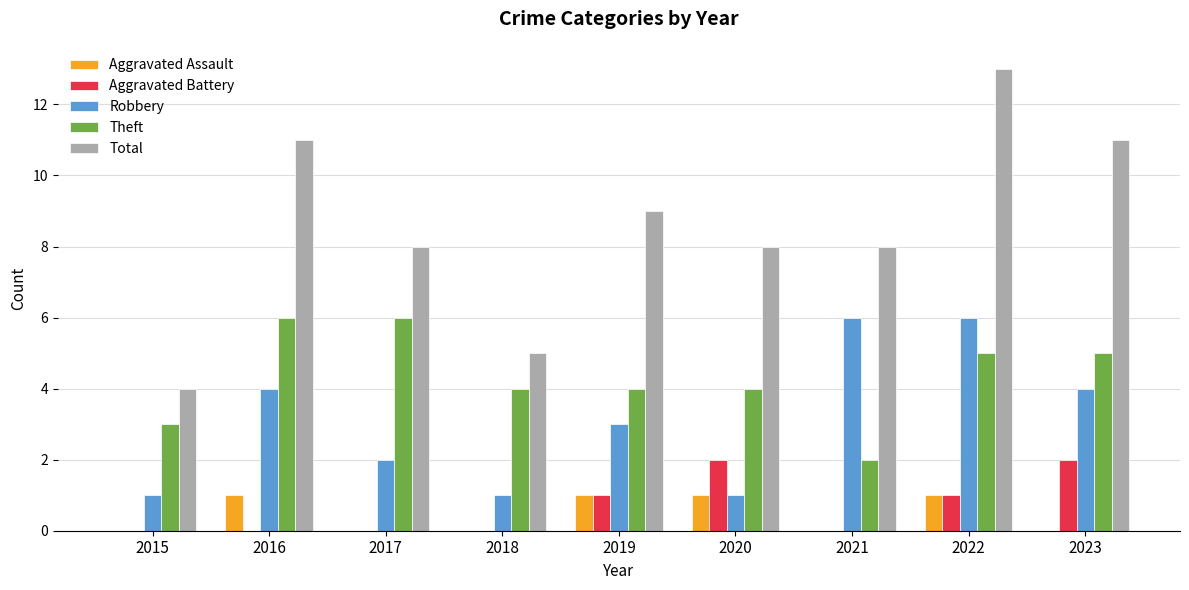

How many series are shown in this chart?

5